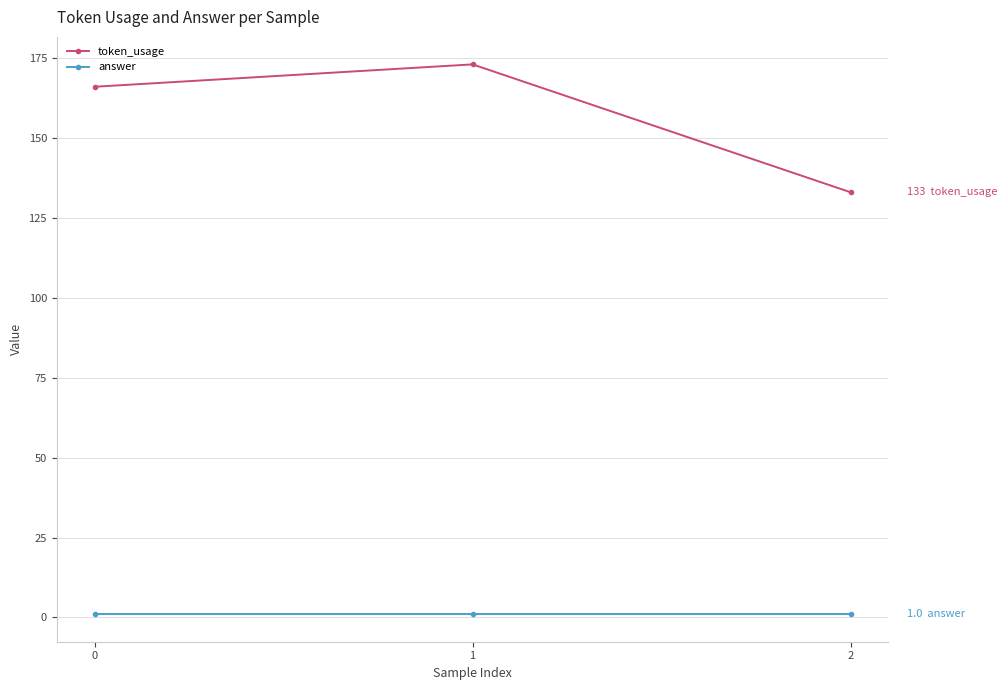

List the series in order of their overall mean, highest first.

token_usage, answer